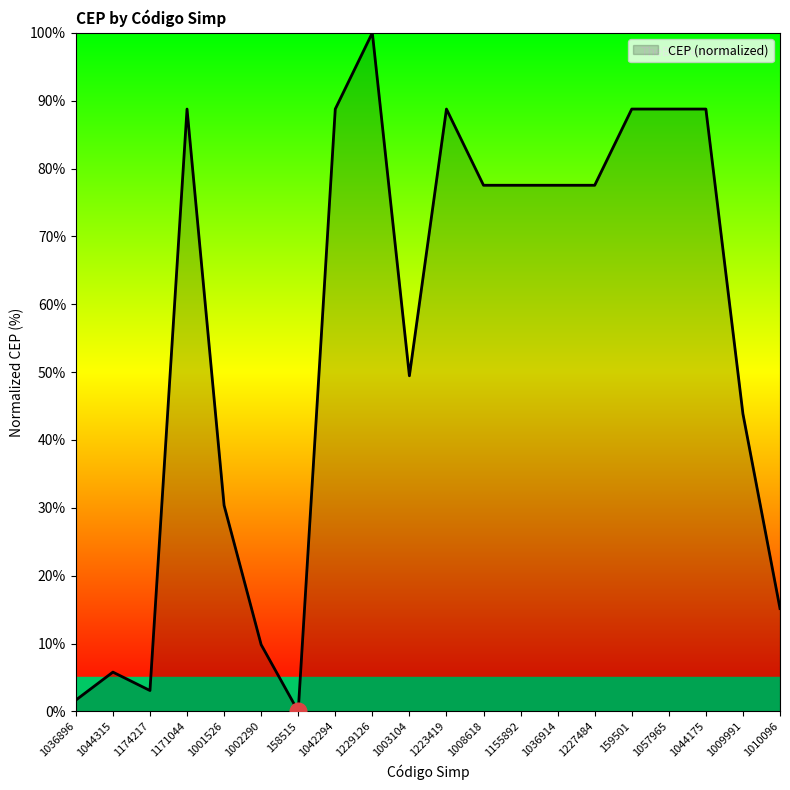

Reading right to left, what are all the values shown in this chart?

15.2	43.8	88.8	88.8	88.8	77.5	77.5	77.5	77.5	88.8	49.5	100.0	88.8	0.0	9.8	30.4	88.8	3.1	5.8	1.7